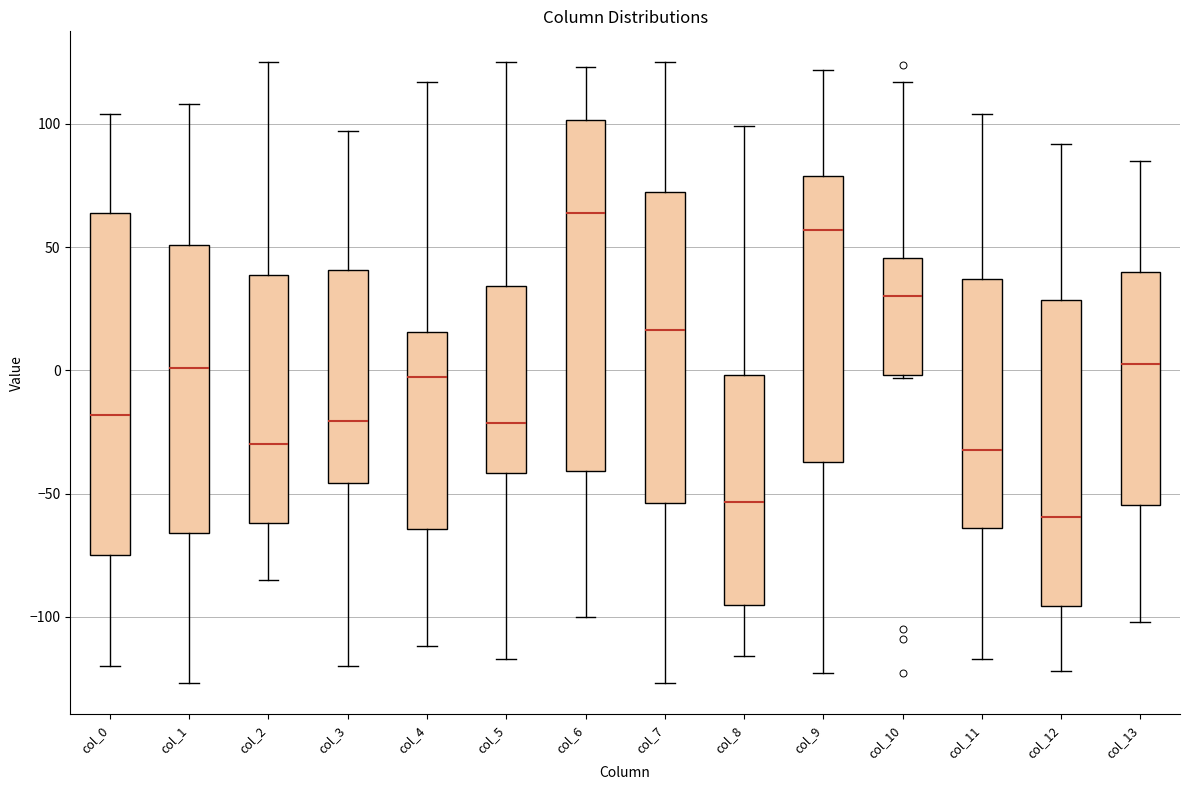

Reading left to right, read every box against the y-axis: the position of its median line, the range the box covers, and the ends of its whiskers. The values are not printed on the chart, so give them approximately, as read against the axis.

col_0: median -20, box -75 to 65, whiskers -120 to 105
col_1: median 0, box -65 to 50, whiskers -125 to 110
col_2: median -30, box -60 to 40, whiskers -85 to 125
col_3: median -20, box -45 to 40, whiskers -120 to 95
col_4: median 0, box -65 to 15, whiskers -110 to 115
col_5: median -20, box -40 to 35, whiskers -115 to 125
col_6: median 65, box -40 to 100, whiskers -100 to 125
col_7: median 15, box -55 to 75, whiskers -125 to 125
col_8: median -55, box -95 to 0, whiskers -115 to 100
col_9: median 55, box -35 to 80, whiskers -125 to 120
col_10: median 30, box 0 to 45, whiskers -5 to 115
col_11: median -30, box -65 to 35, whiskers -115 to 105
col_12: median -60, box -95 to 30, whiskers -120 to 90
col_13: median 5, box -55 to 40, whiskers -100 to 85